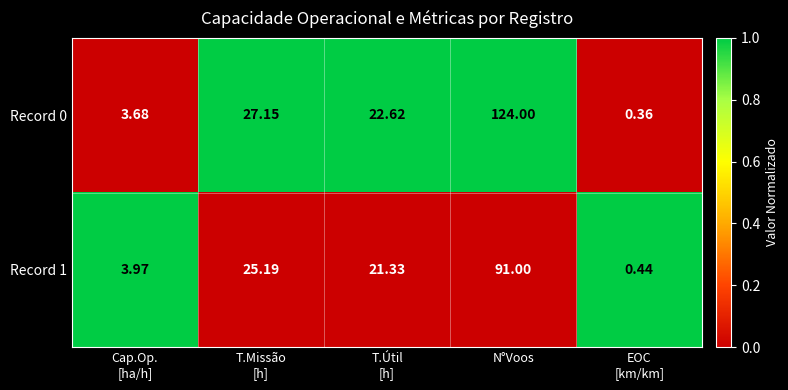

At which category is the sum across all series the highest?

N°Voos